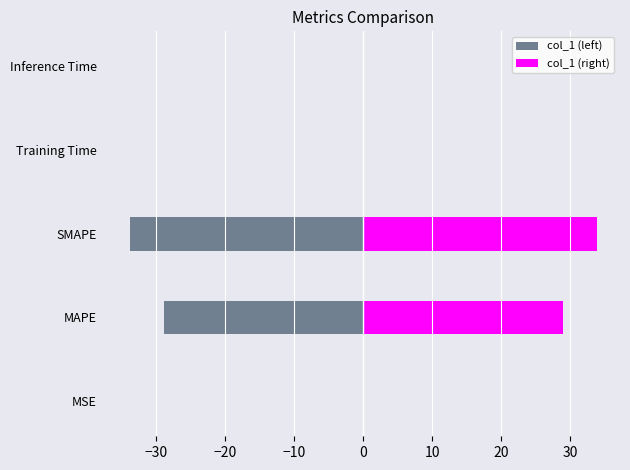

Is it true that col_1 (left) equals -0.0 at MSE?

False